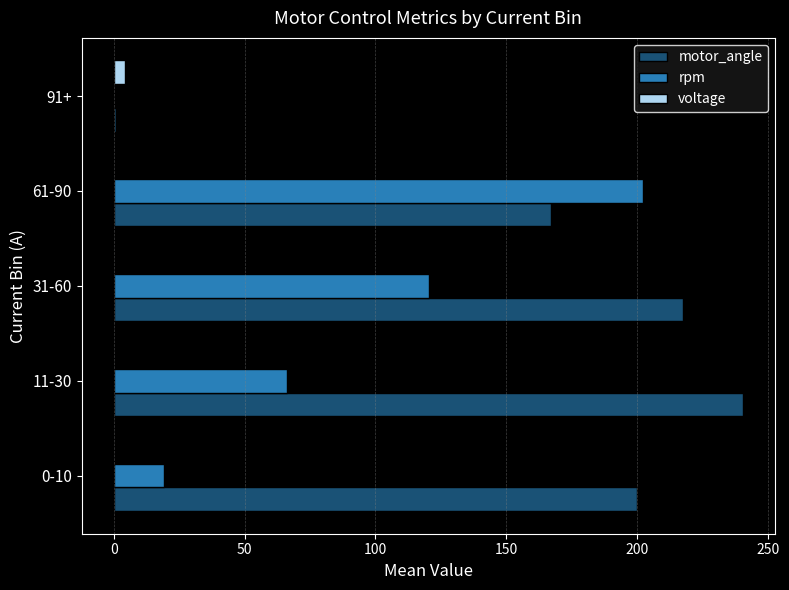

What is the sum of all motor_angle values?

826.0